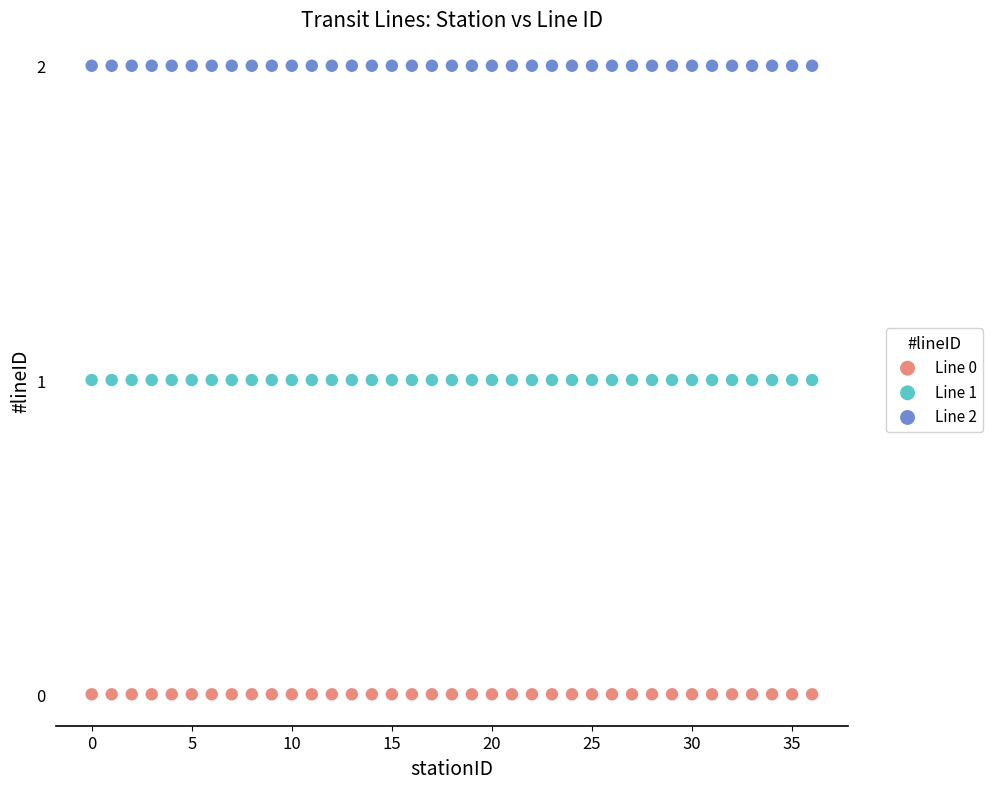

Which series reaches the minimum Y coordinate?

Line 0